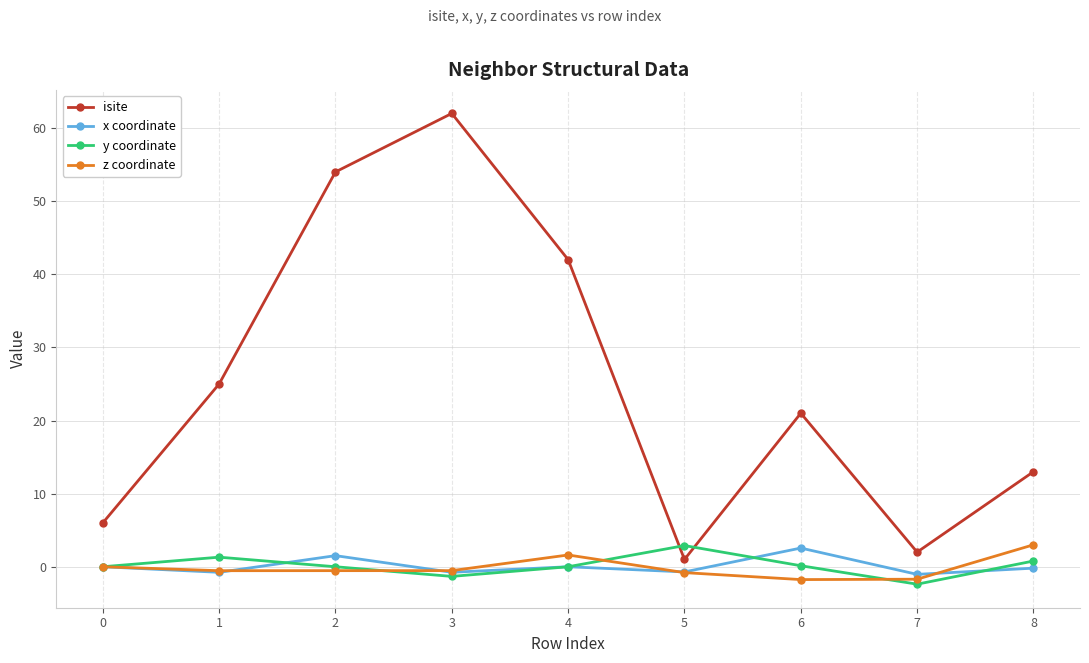

What is the maximum value for y coordinate?

2.9